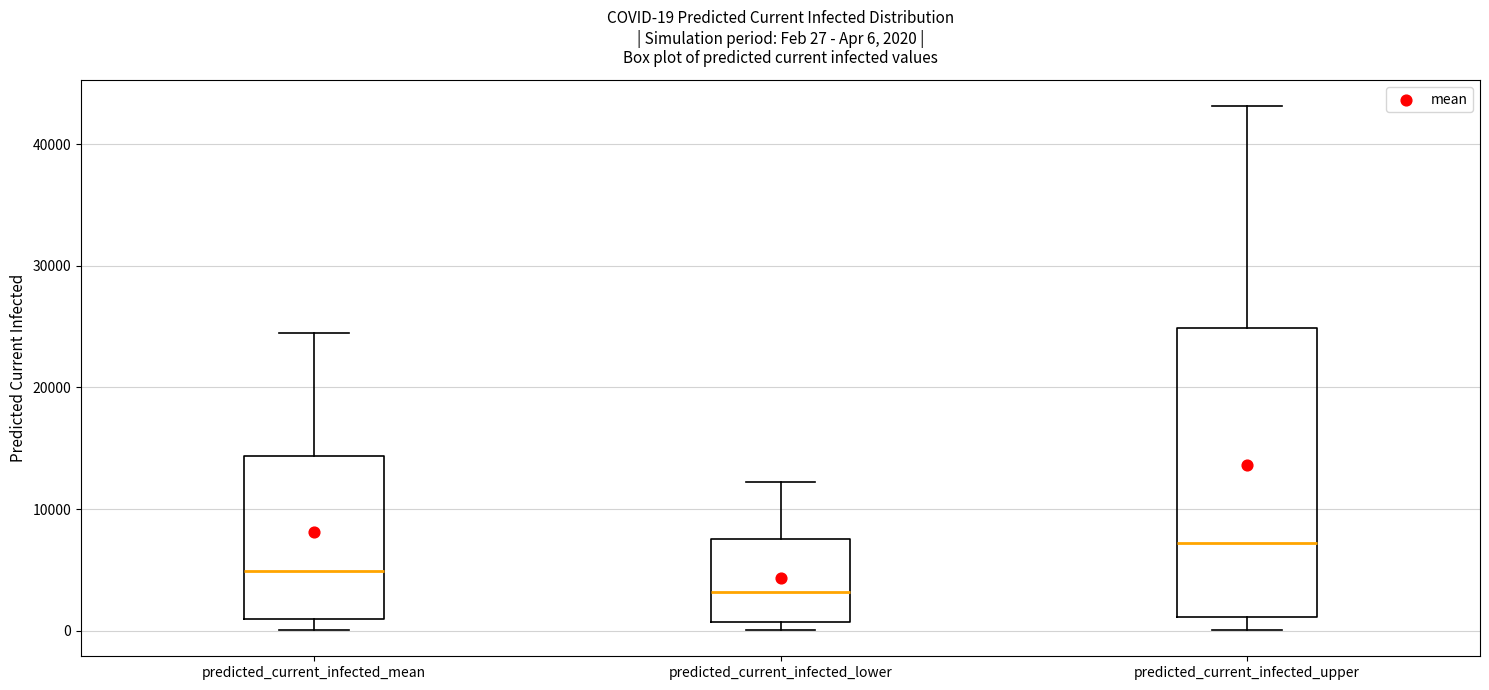

Comparing the boxes themselves (not the whiskers), which one is the tallest?

predicted_current_infected_upper